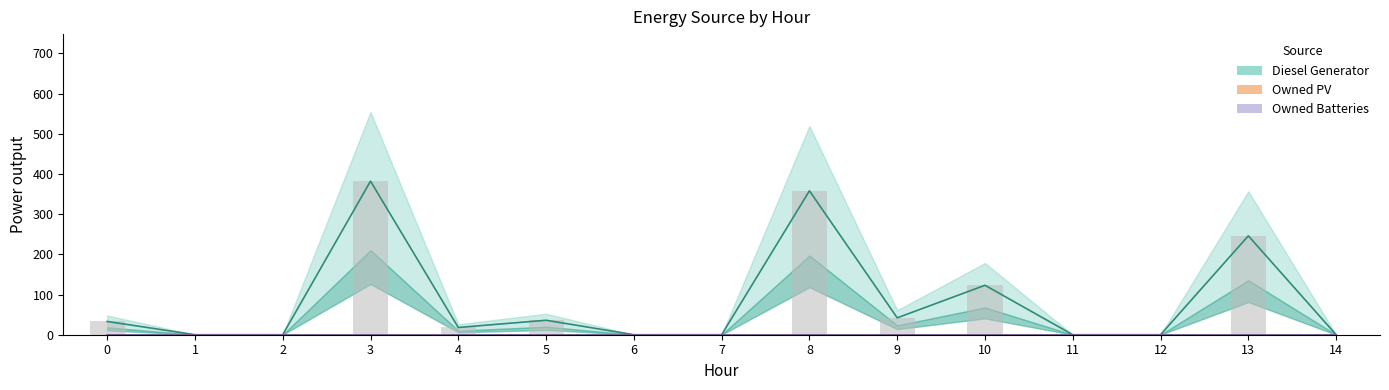

Are the bars horizontal?

No